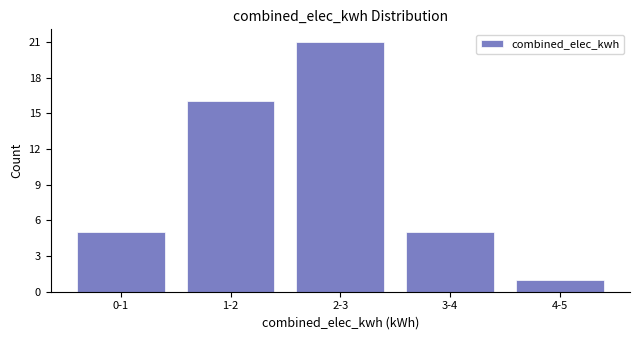

Reading left to right, extract all data points from this chart.

0-1=5	1-2=16	2-3=21	3-4=5	4-5=1